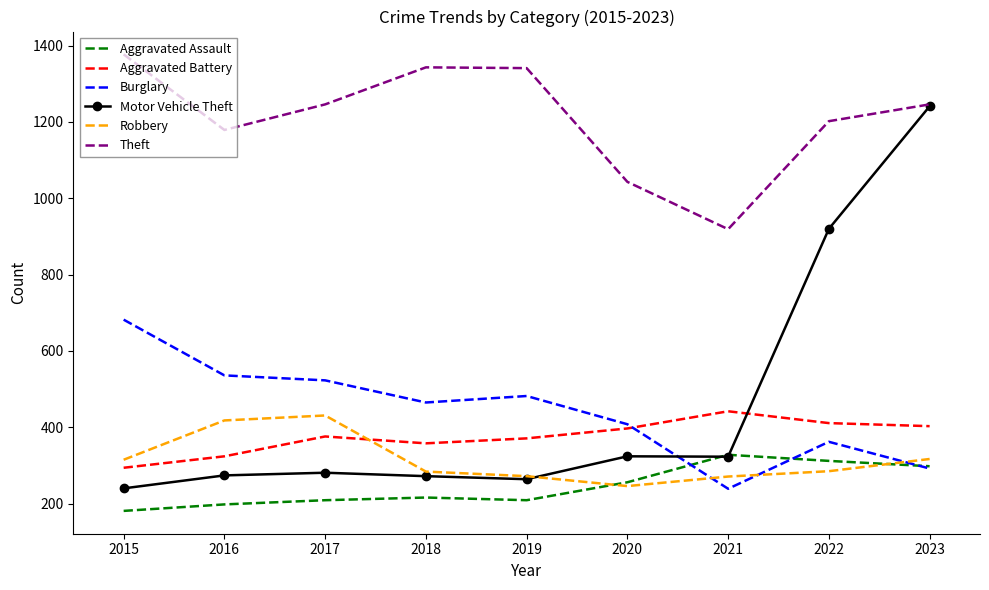

Rank the series by their maximum value, from highest to lowest.

Theft, Motor Vehicle Theft, Burglary, Aggravated Battery, Robbery, Aggravated Assault